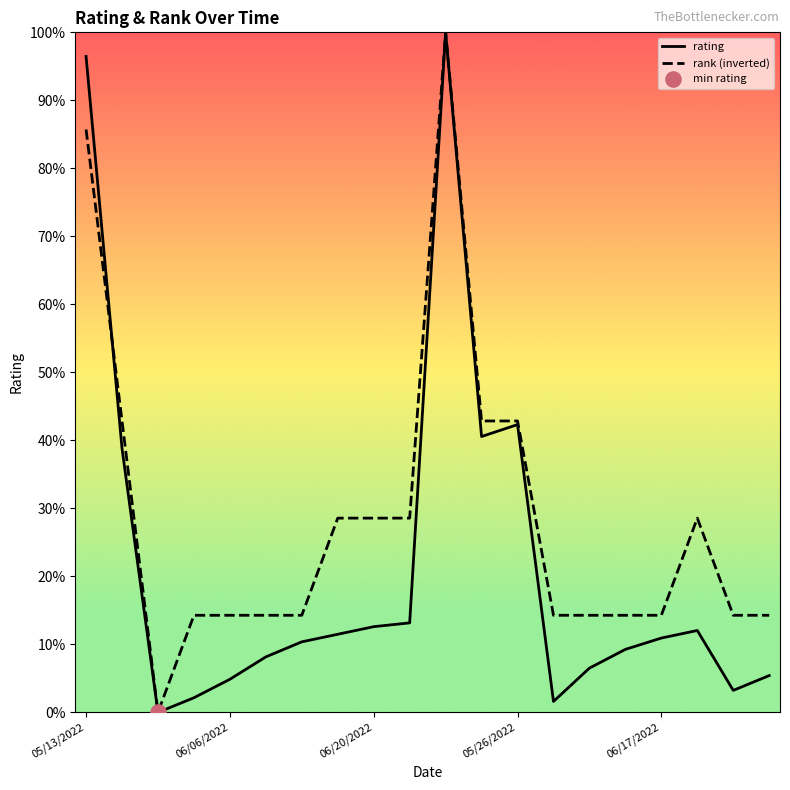

Is the value of rating at 05/26/2022 greater than the value of rank (inverted) at 05/26/2022?

No